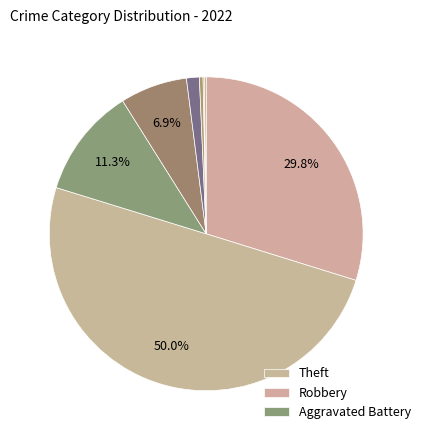

Which category has the biggest portion of the pie?

Theft